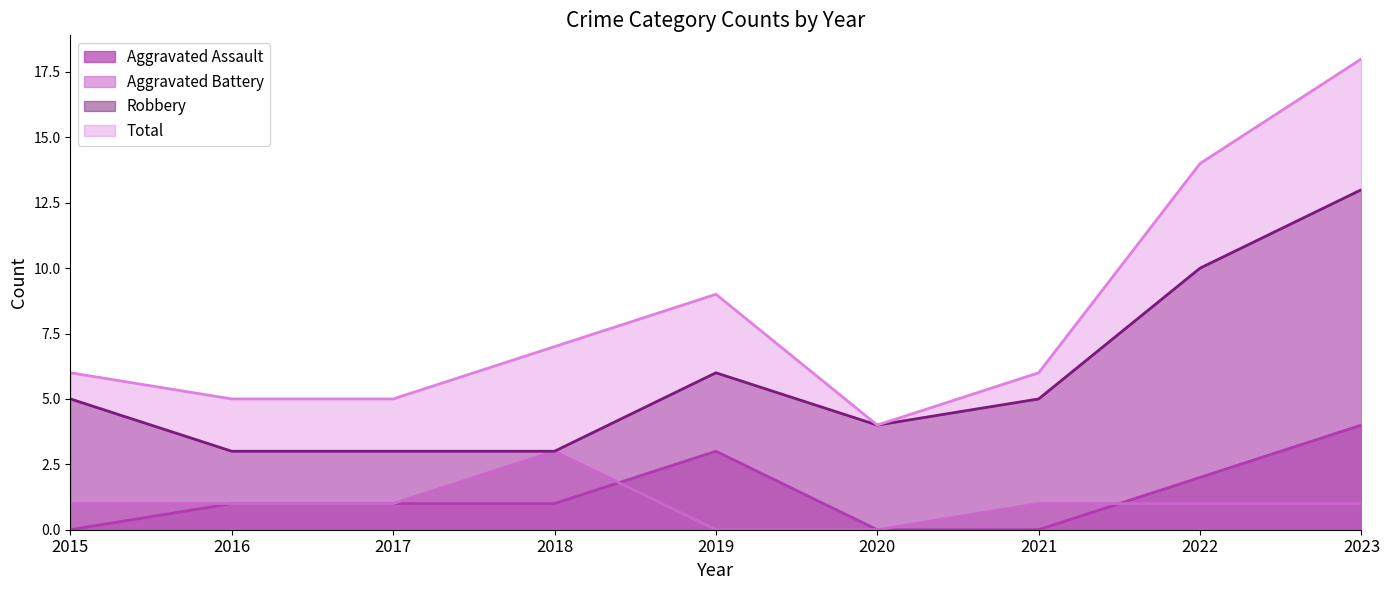

How many lines are shown in the chart?

4